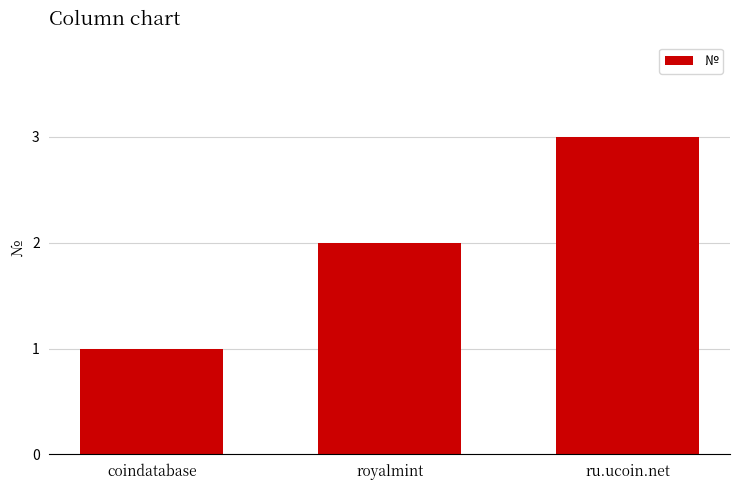

The value at ru.ucoin.net is 1. True or false?

False